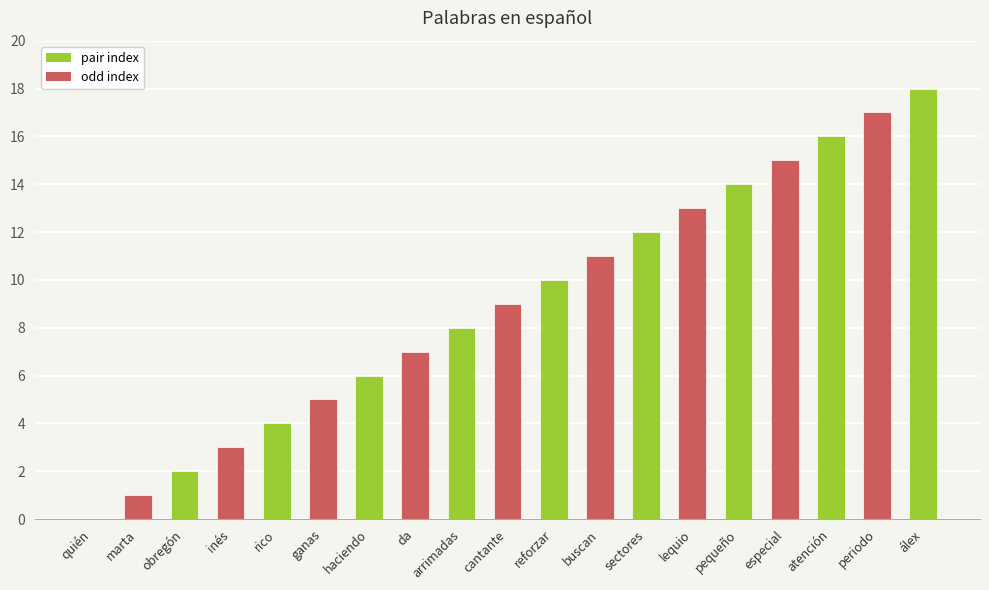

The chart shows a value of 10 at da. True or false?

False